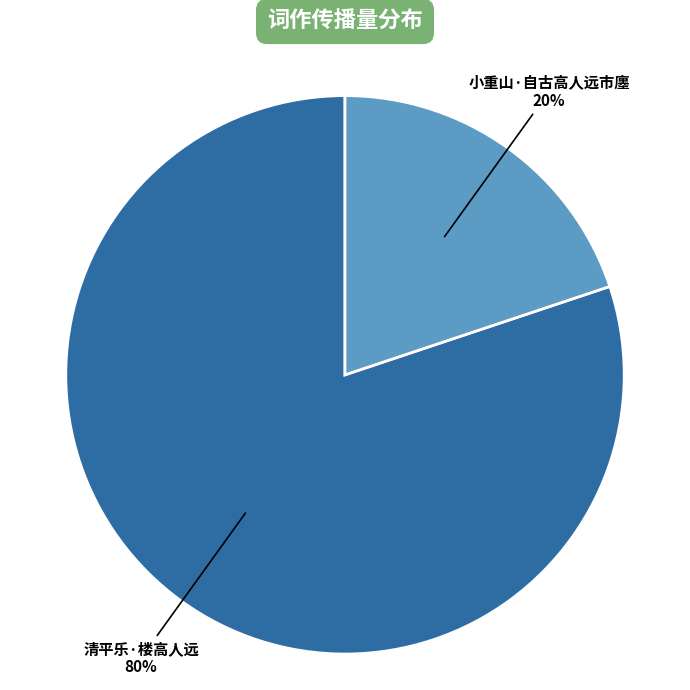

To the nearest percent, what is the average slice percentage?

50%